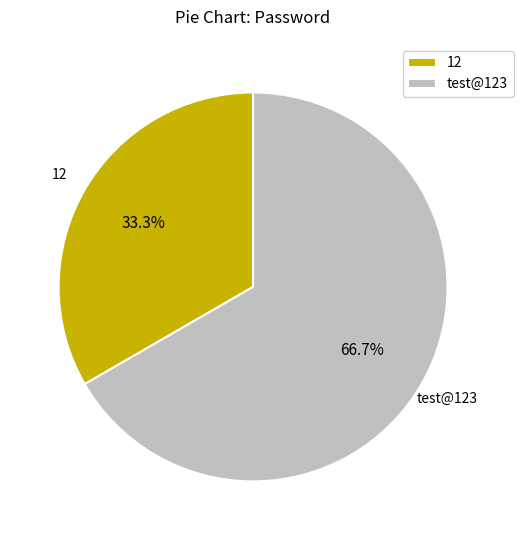

What is the ratio of the value at 12 to the value at test@123?

0.5